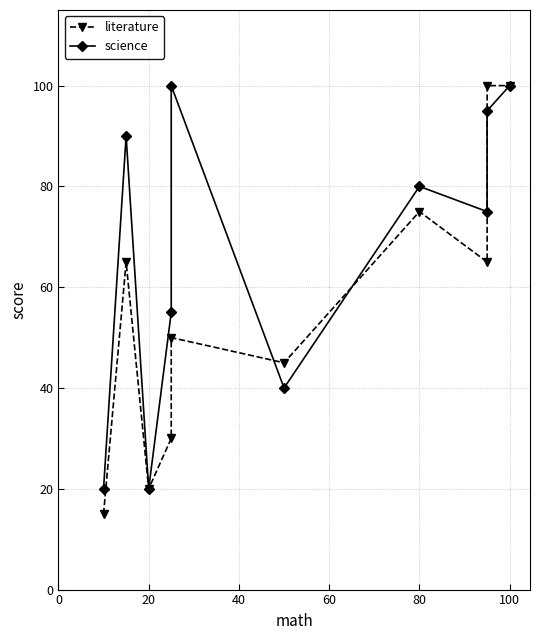

At how many categories does at least one series exceed 37?

8